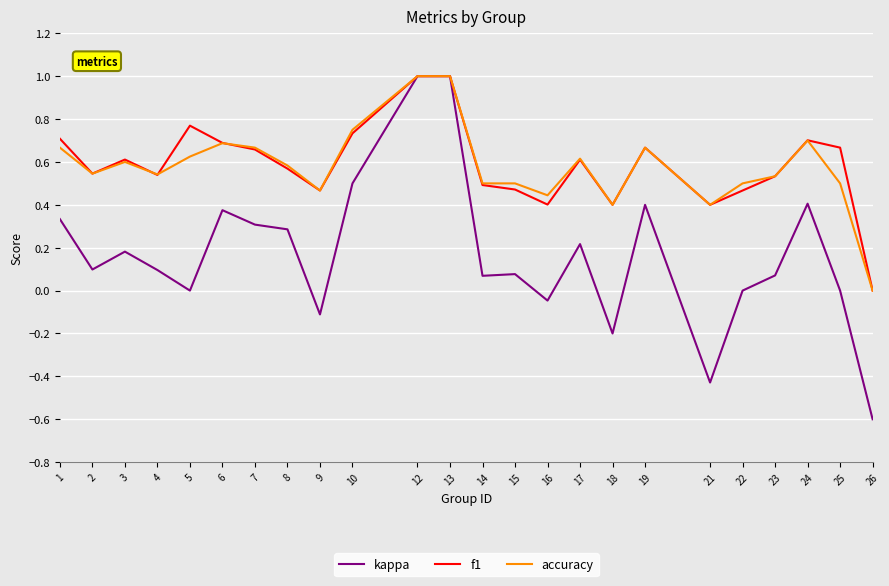

Is the value of kappa at 10 greater than the value of accuracy at 13?

No